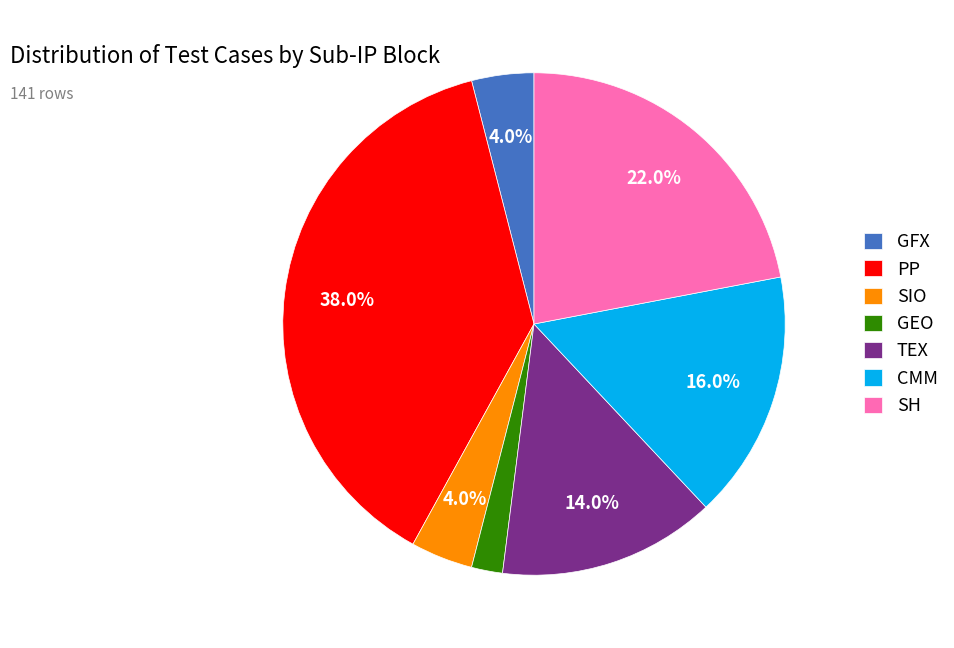

How many slices are in this pie chart?

7